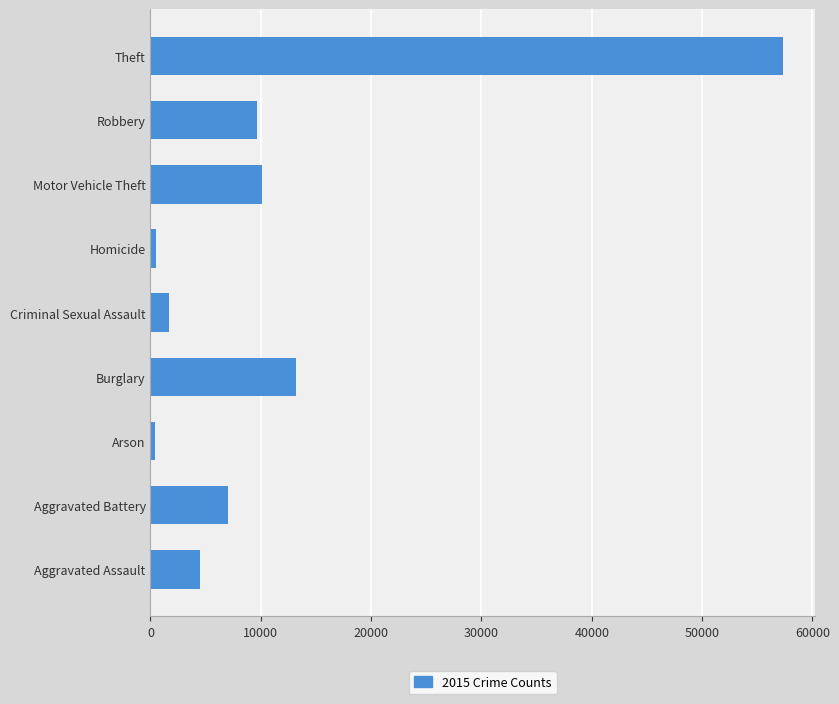

What is the maximum value shown in the chart?

57350